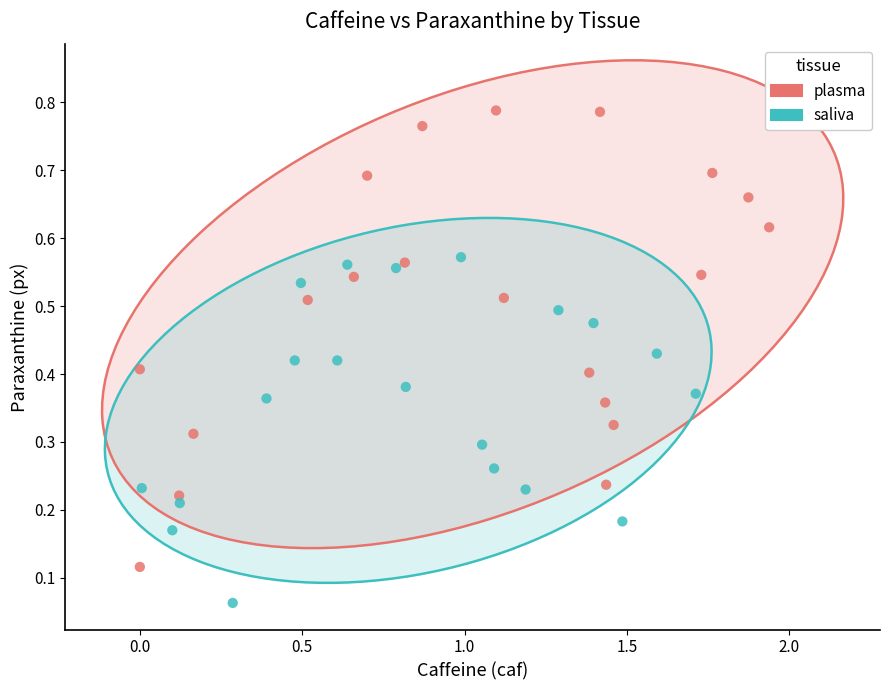

Which series has the largest Y range (max minus min)?

plasma